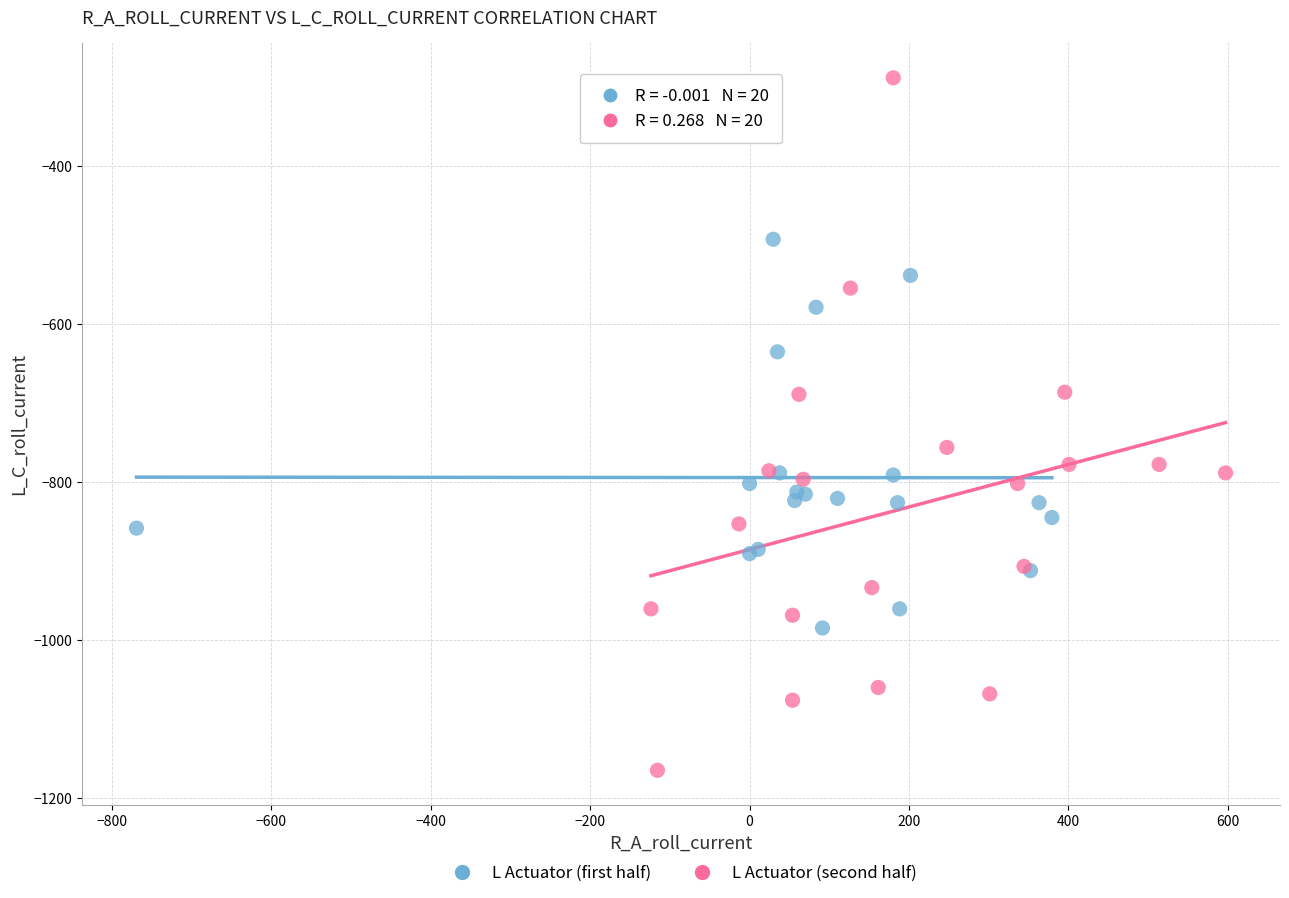

Which series reaches the minimum Y coordinate?

L Actuator (second half)